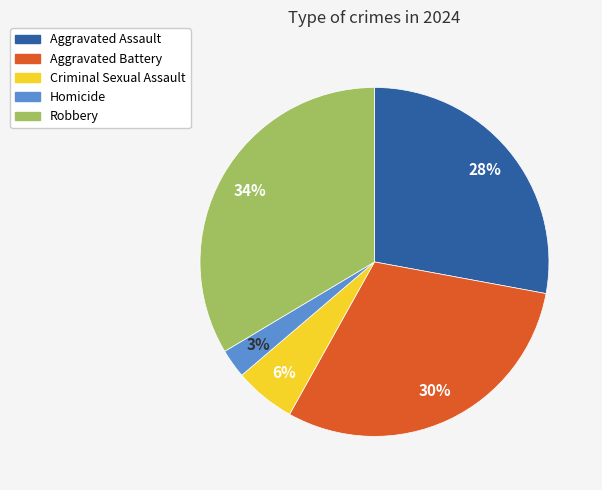

To the nearest percent, what is the difference between the largest and smallest slice percentages?

31%